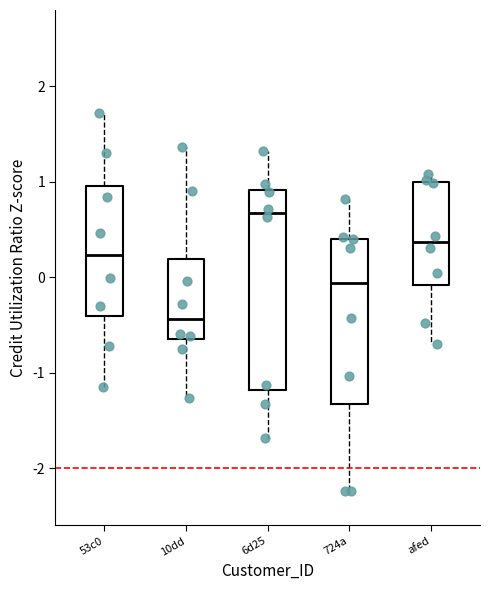

Comparing the boxes themselves (not the whiskers), which one is the tallest?

6d25